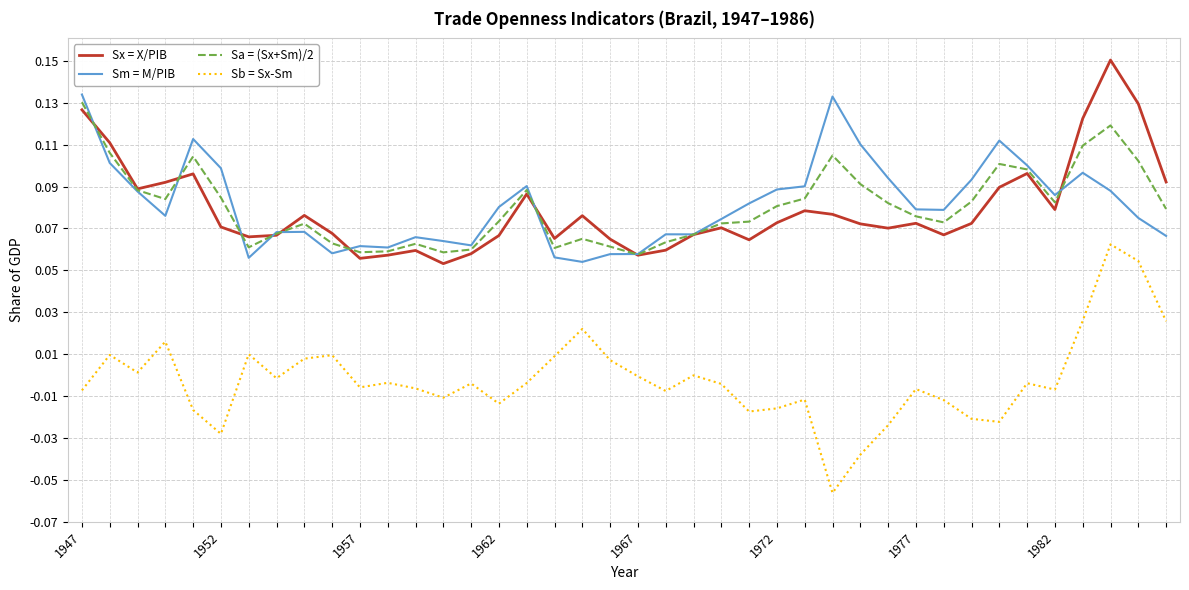

List the series in order of their peak value, highest first.

Sx = X/PIB, Sm = M/PIB, Sa = (Sx+Sm)/2, Sb = Sx-Sm